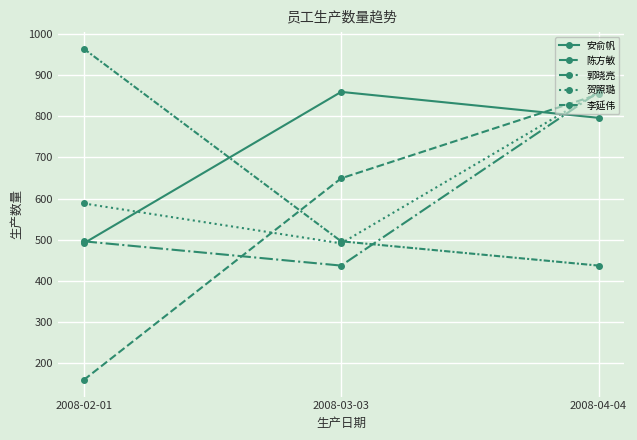

How many distinct data groups are displayed?

5